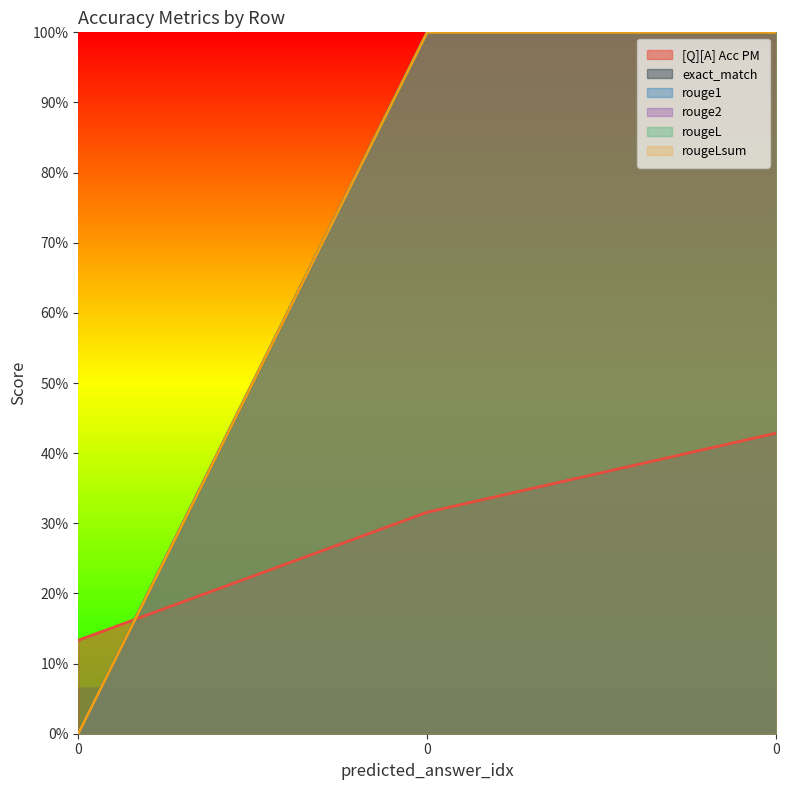

What are all the series names shown in the legend?

[Q][A] Acc PM, exact_match, rouge1, rouge2, rougeL, rougeLsum